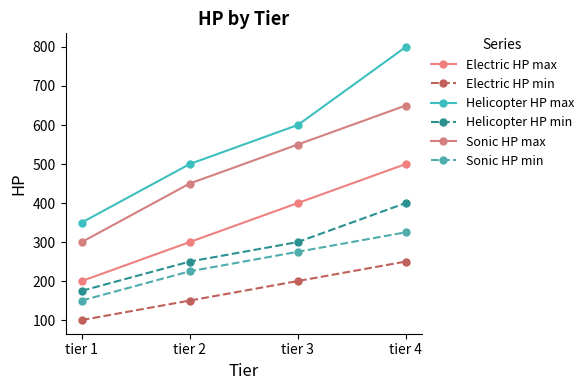

What is the average value of the Electric HP max series?

350